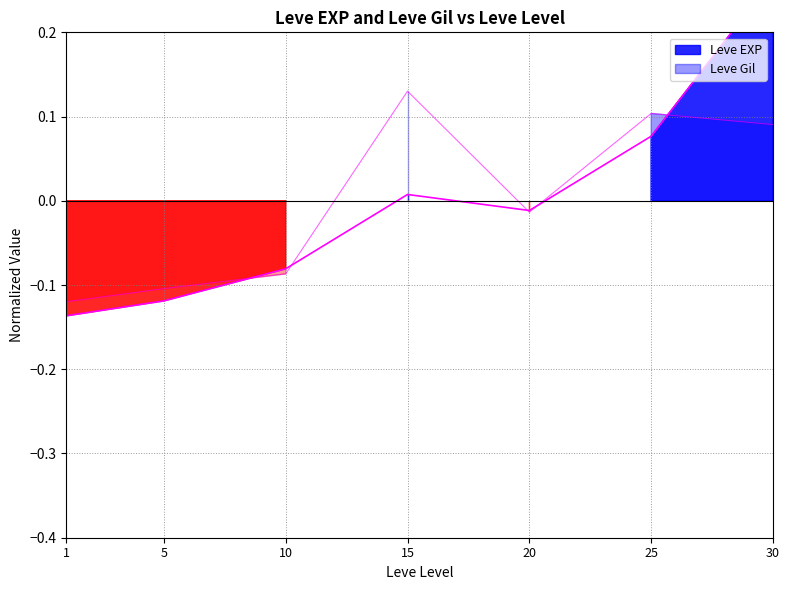

Which series changed the most between 1 and 5?

Leve EXP